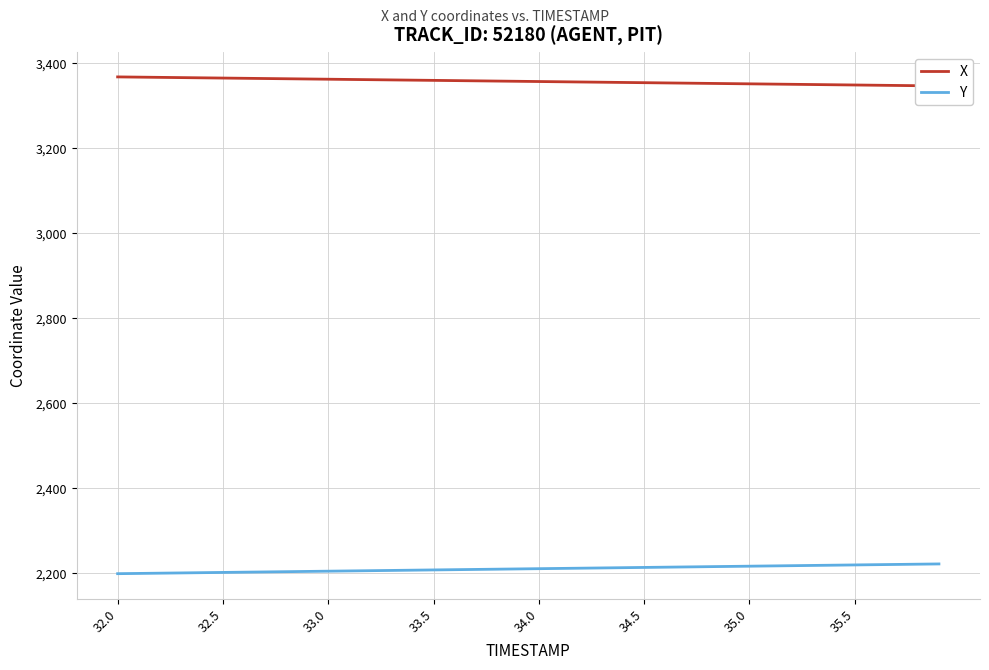

What is the difference between the second highest and minimum values in the X series?

20.7